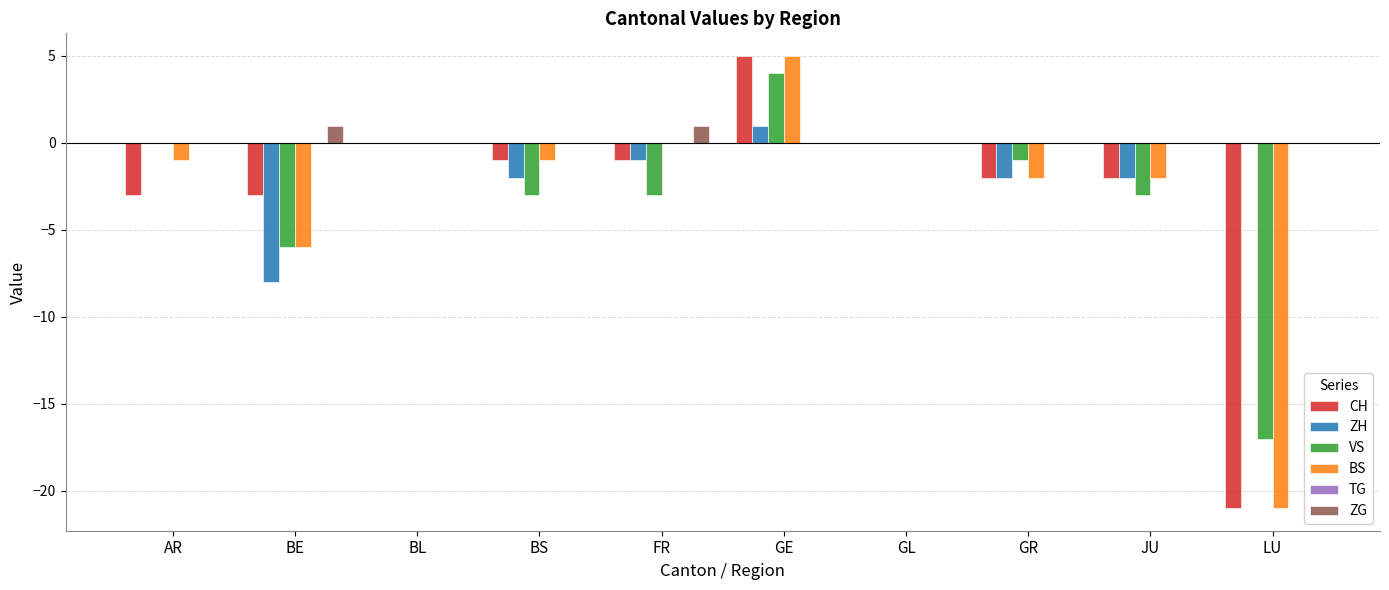

Between BE and GL, which series saw the biggest shift?

ZH